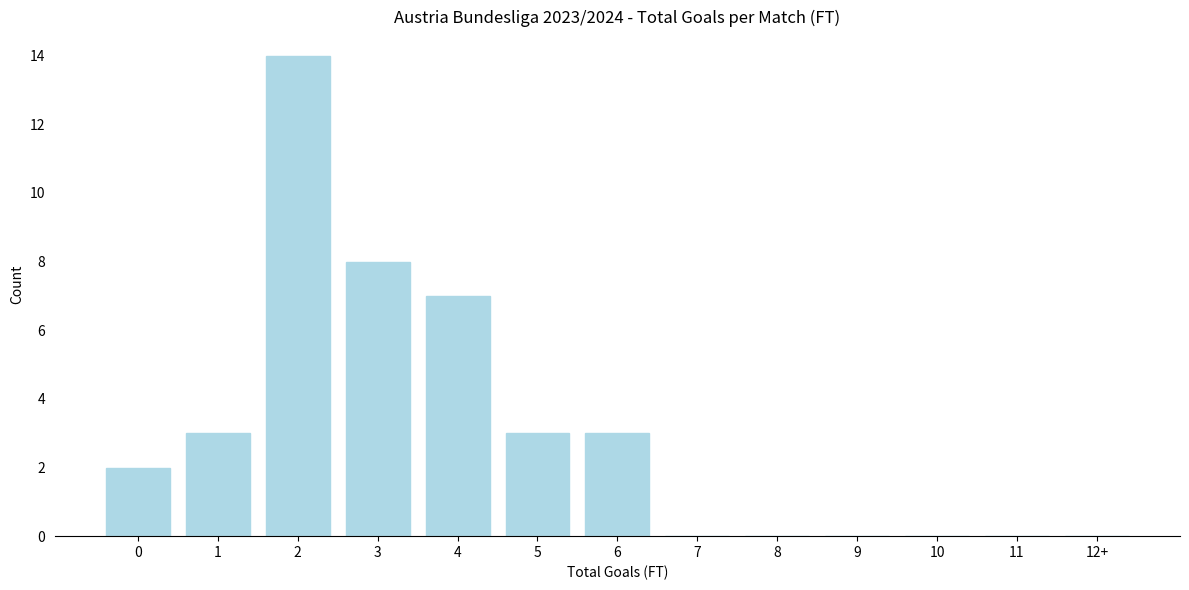

Reading right to left, list all the values displayed in this chart.

12+=0	11=0	10=0	9=0	8=0	7=0	6=3	5=3	4=7	3=8	2=14	1=3	0=2